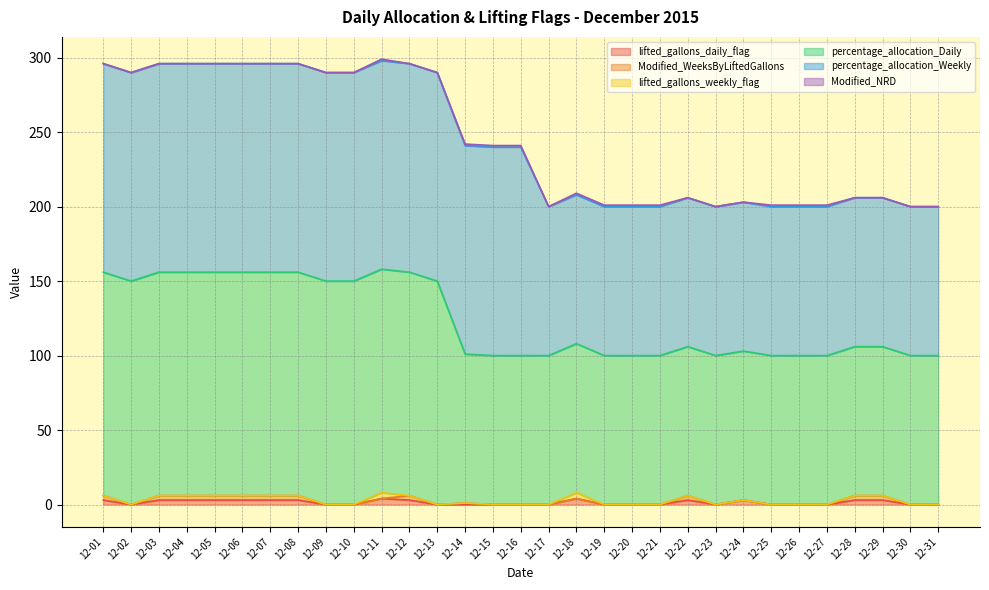

True or false: Modified_NRD and percentage_allocation_Weekly cross at least once.

False